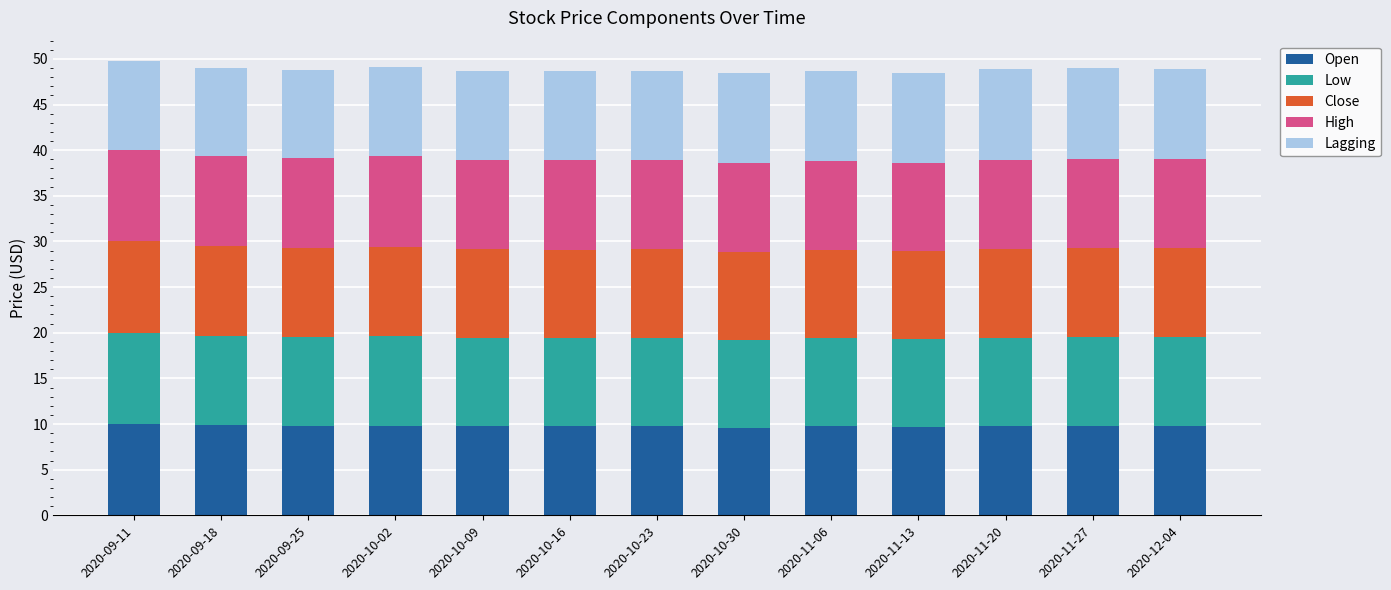

What is the total value across all series at 2020-11-20?

48.9